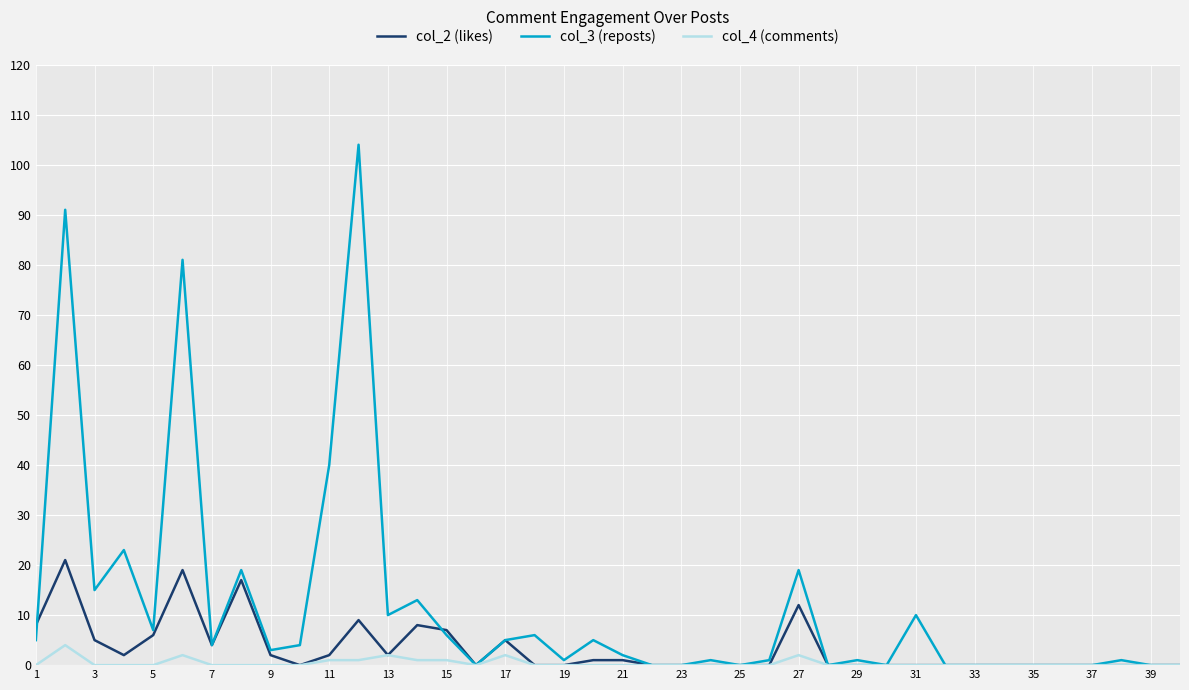

What is the maximum value shown in the chart?

104